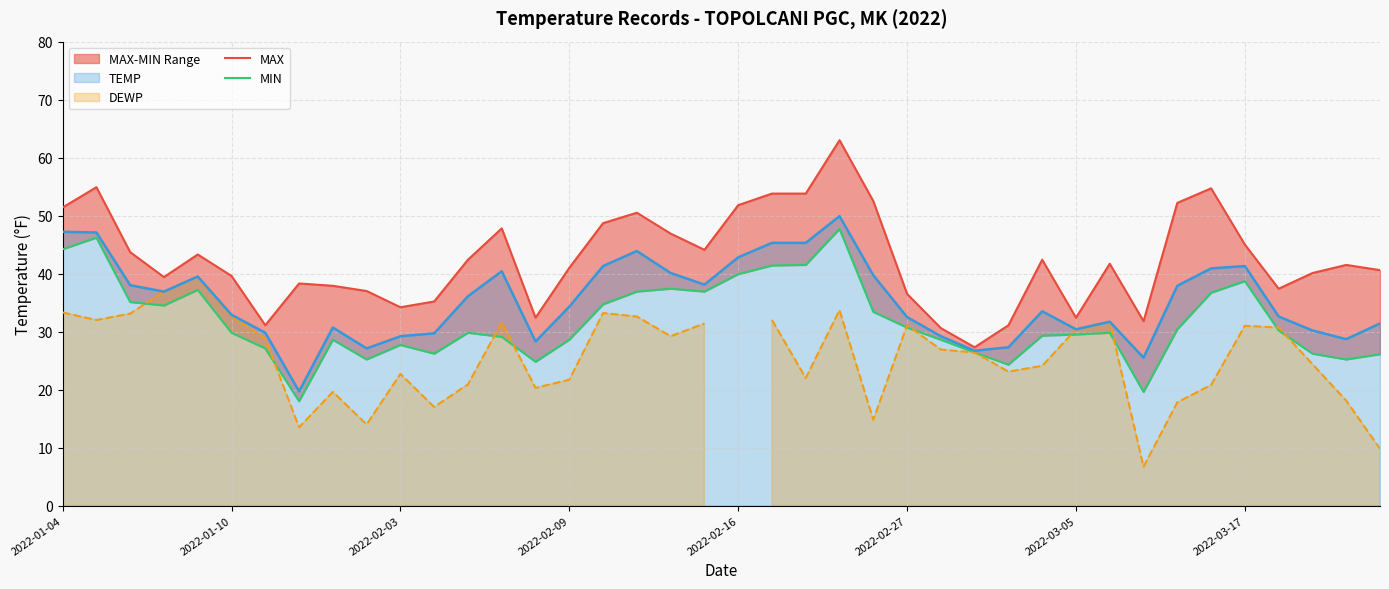

How many values in the TEMP series exceed 34?

20